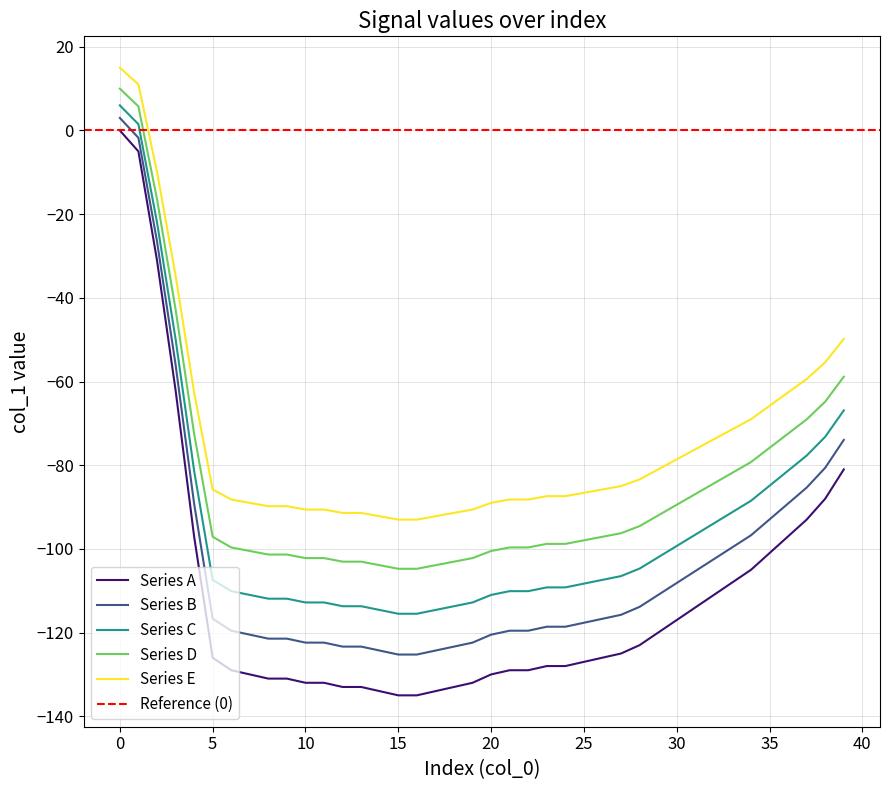

Does the chart display data point markers on the line(s)?

No